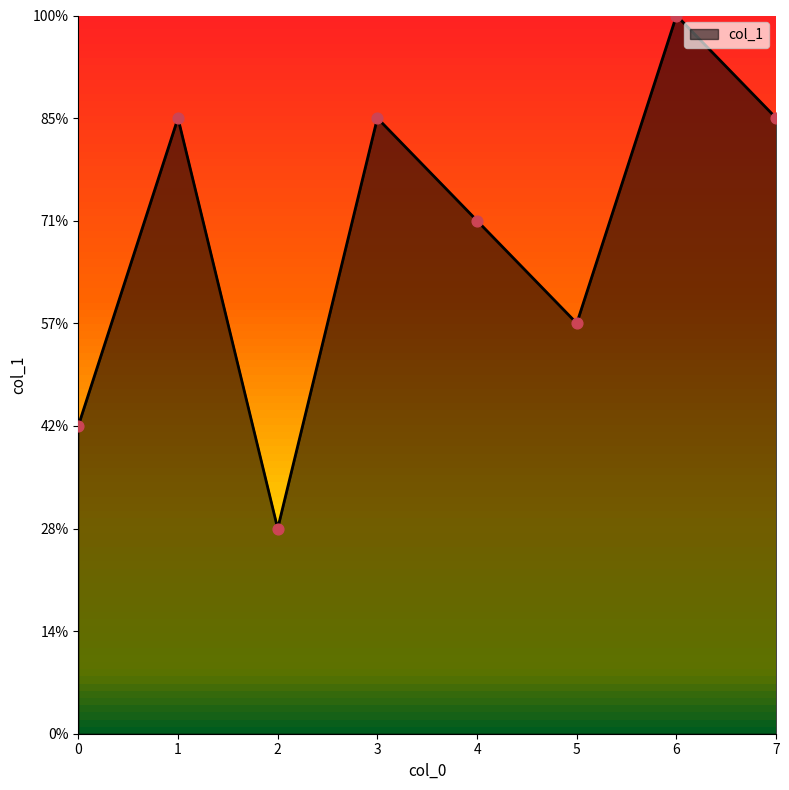

What is the change in value from 0 to 2?

-1